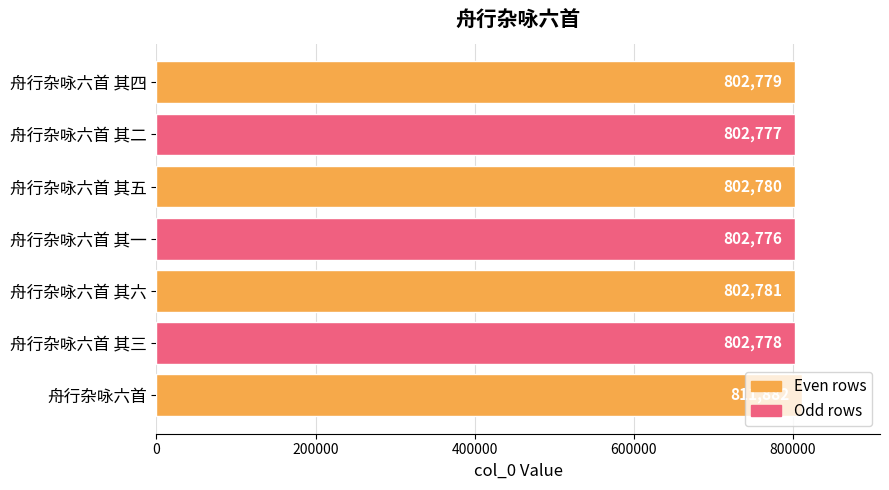

What is the value of the 6th bar from the top?

802778